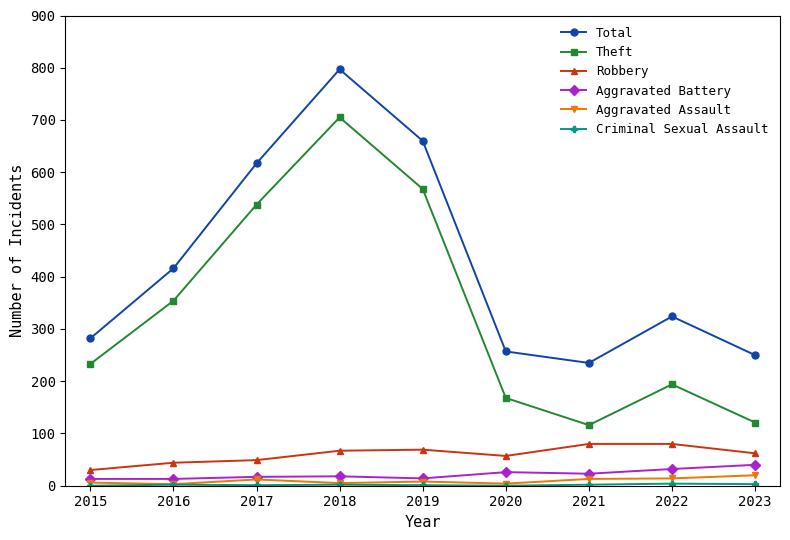

True or false: Theft has a value of 263 at 2022.

False